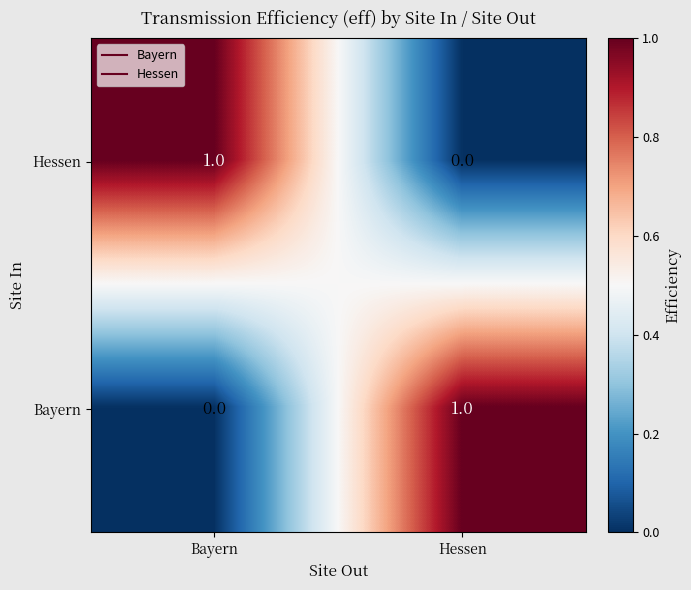

At which label does Bayern reach its peak?

Hessen